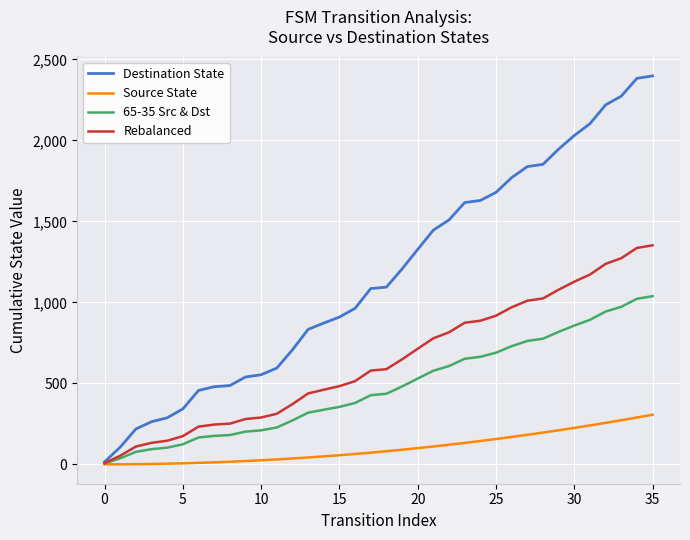

What is the maximum value shown in the chart?

2398.0